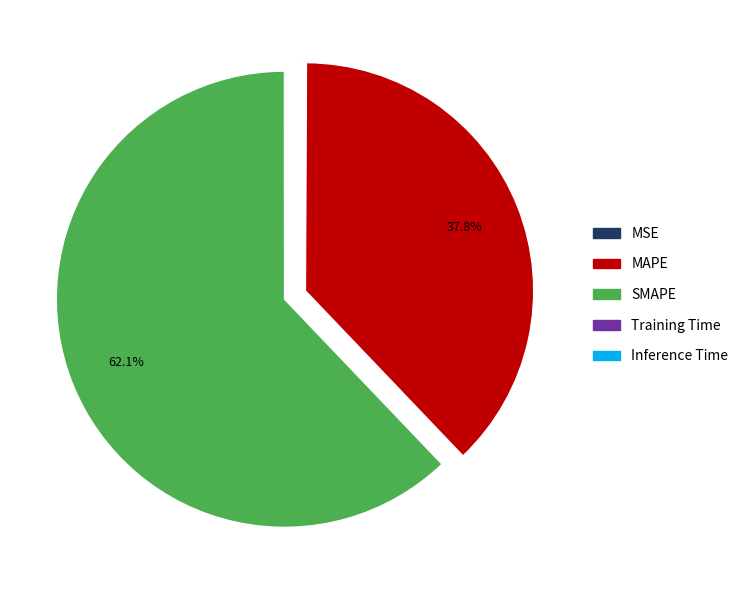

What is the largest slice in the pie chart?

SMAPE